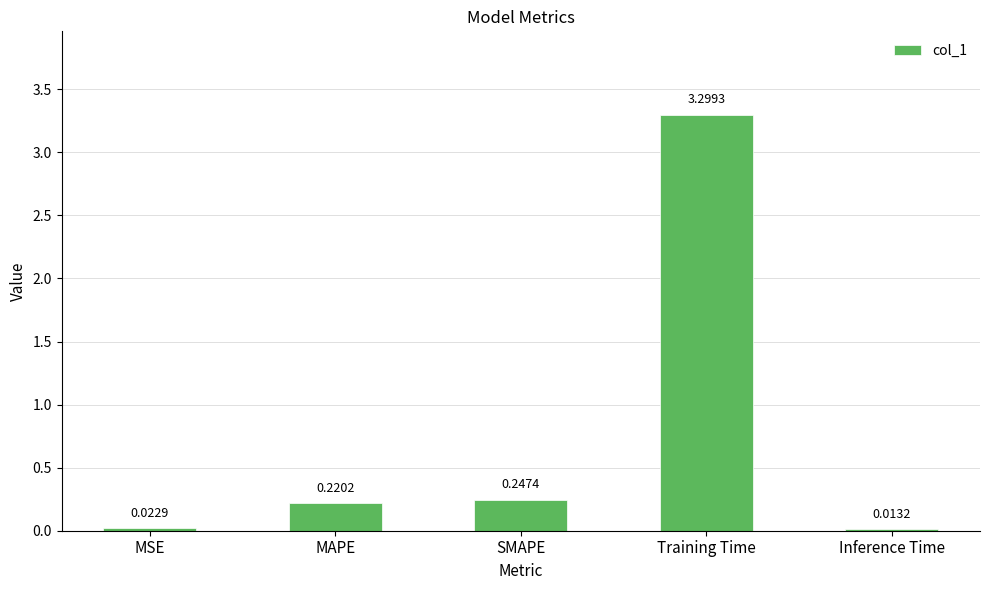

Rank the categories by value from lowest to highest.

Inference Time, MSE, MAPE, SMAPE, Training Time